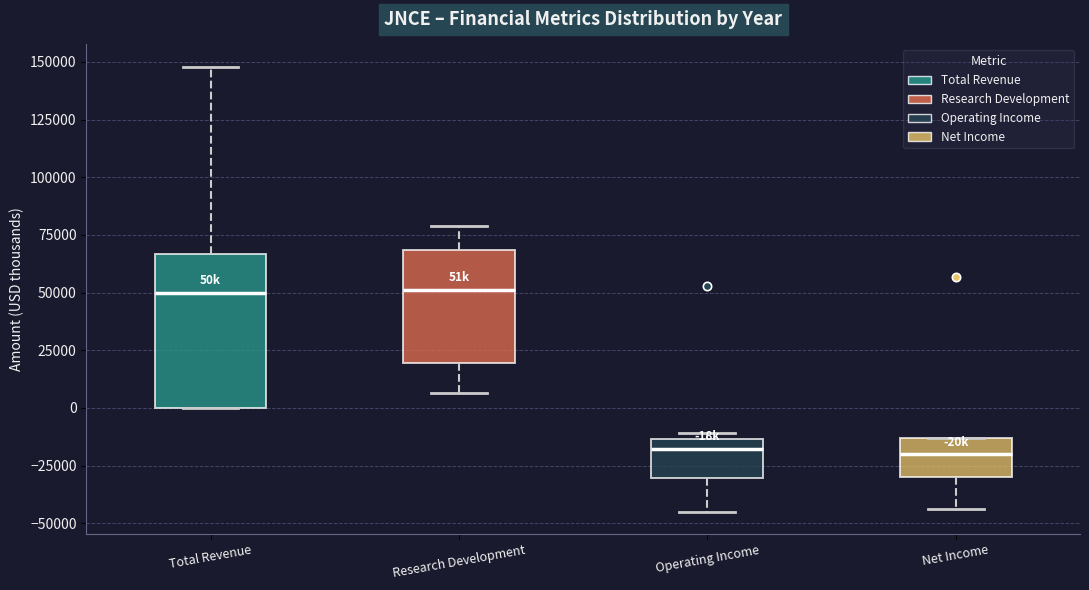

Reading left to right, read every box against the y-axis: the position of its median line, the range the box covers, and the ends of its whiskers. The values are not printed on the chart, so give them approximately, as read against the axis.

Total Revenue: median 50000, box 0 to 65000, whiskers 0 to 150000
Research Development: median 50000, box 20000 to 70000, whiskers 5000 to 80000
Operating Income: median -20000, box -30000 to -15000, whiskers -45000 to -10000
Net Income: median -20000, box -30000 to -15000, whiskers -45000 to -15000